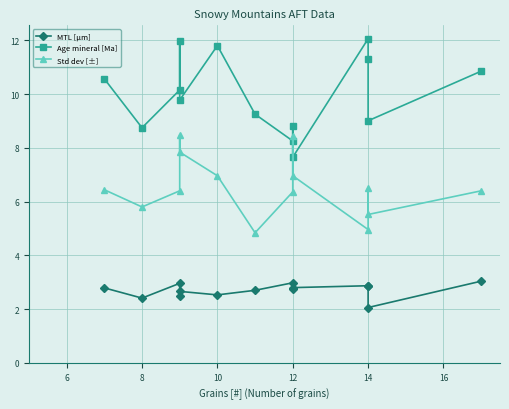

Count the number of data series in this chart.

3